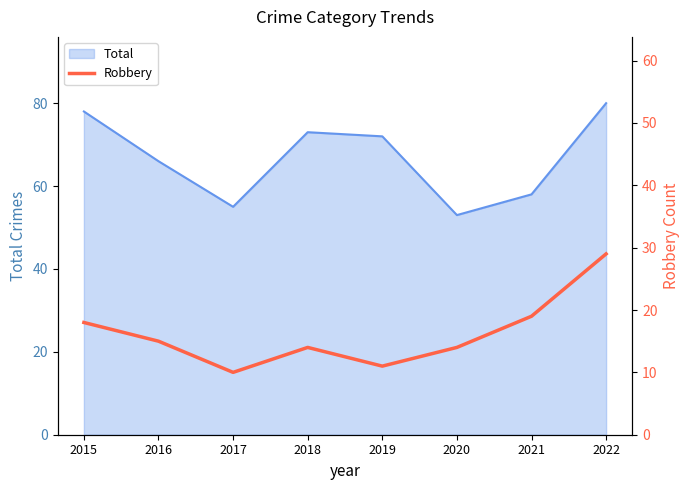

Which category has the lowest value in the Total series?

2020